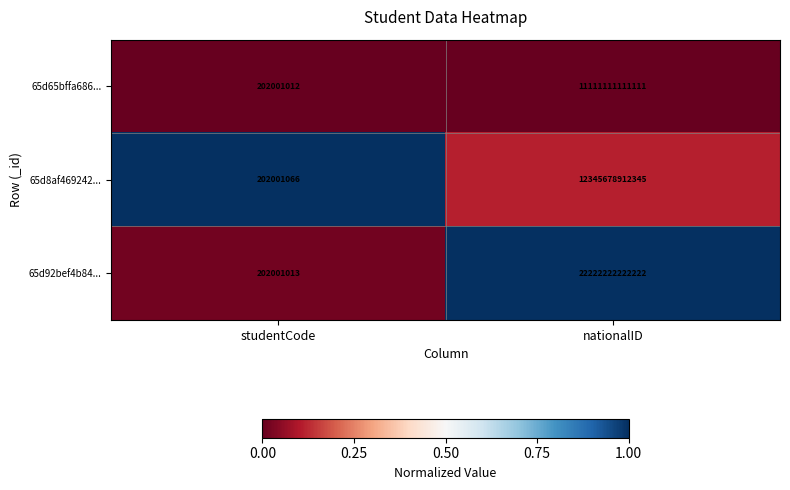

What is the spread (max minus min) of values at studentCode?

54